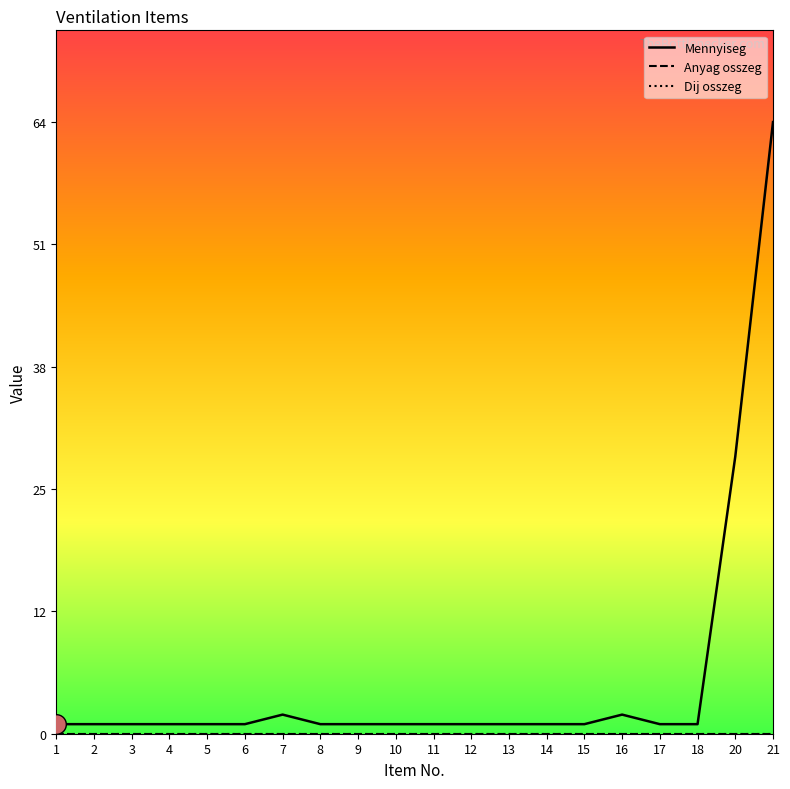

What is the total value across all series at 10?

1